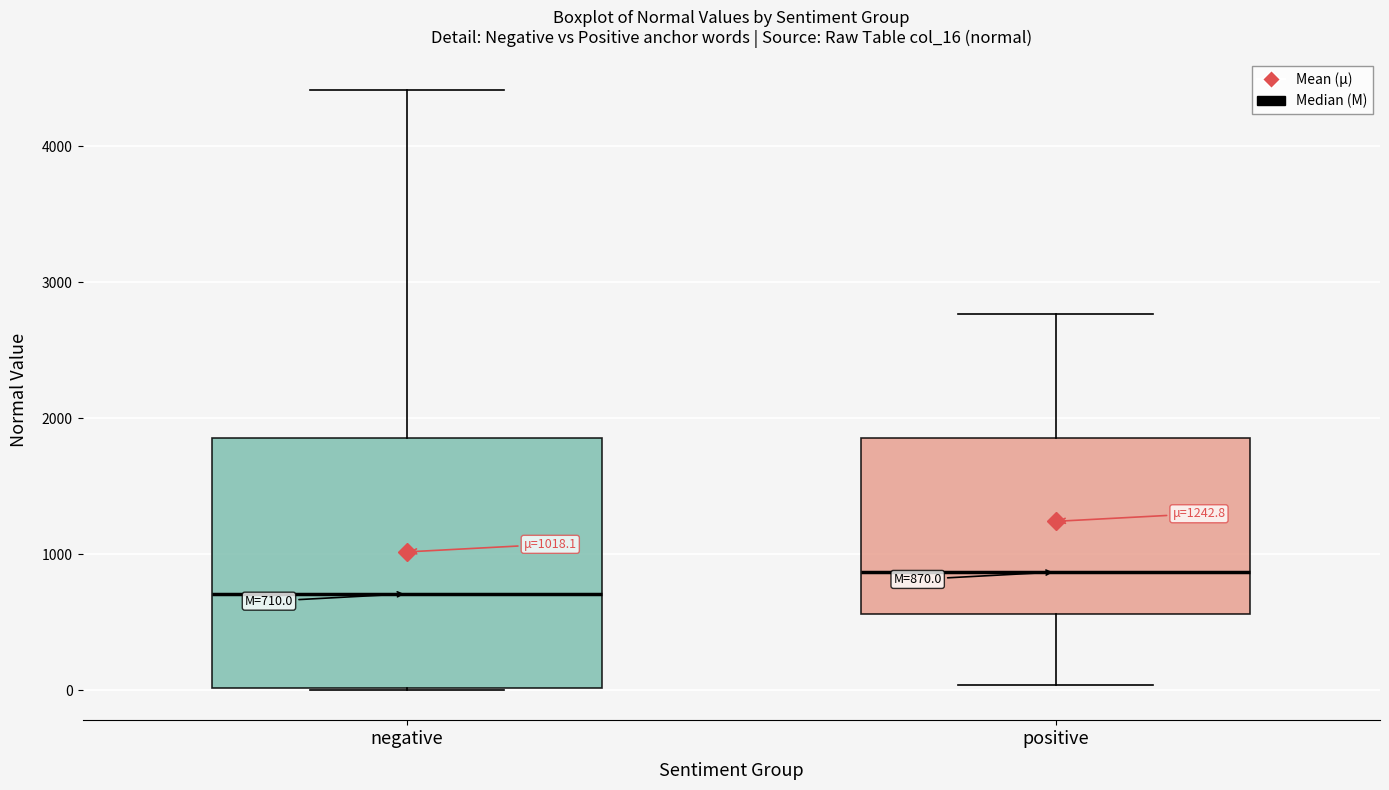

Which box's median line is the lowest?

negative